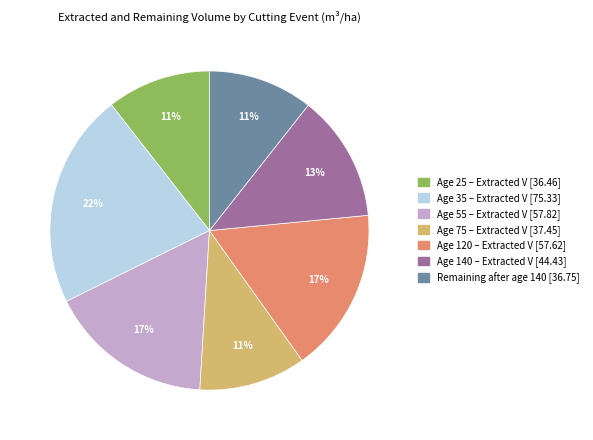

How many slices are in this pie chart?

7